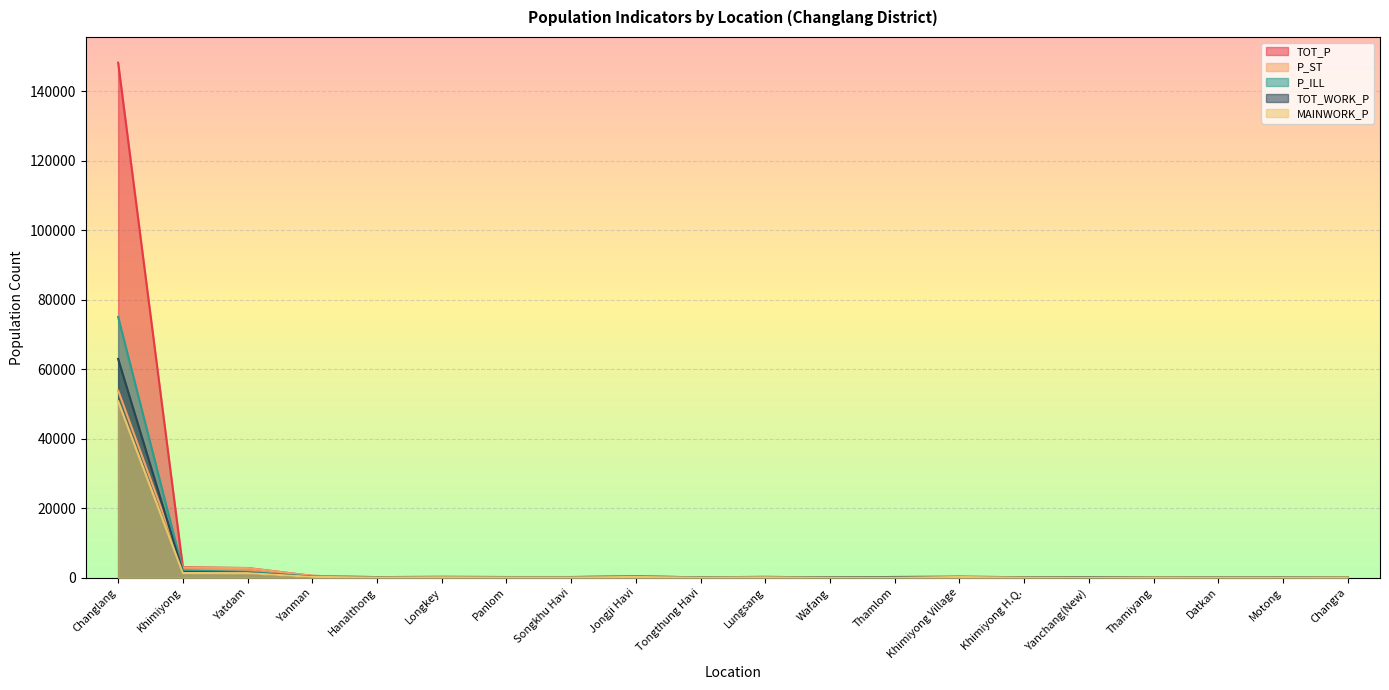

Does the chart display data point markers on the line(s)?

No